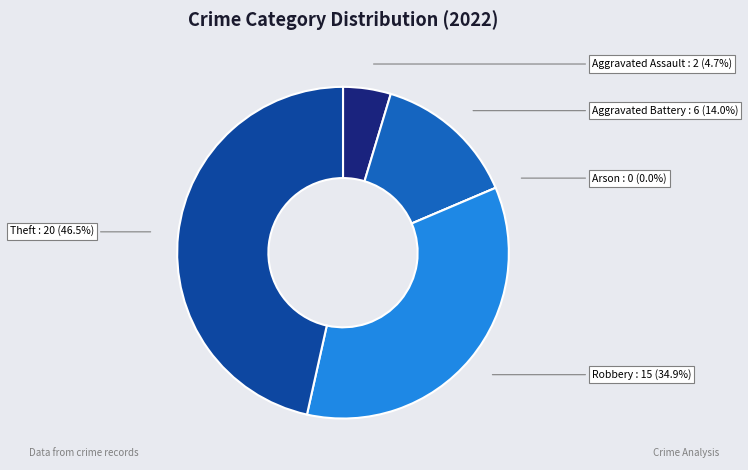

How many segments does this pie chart have?

5